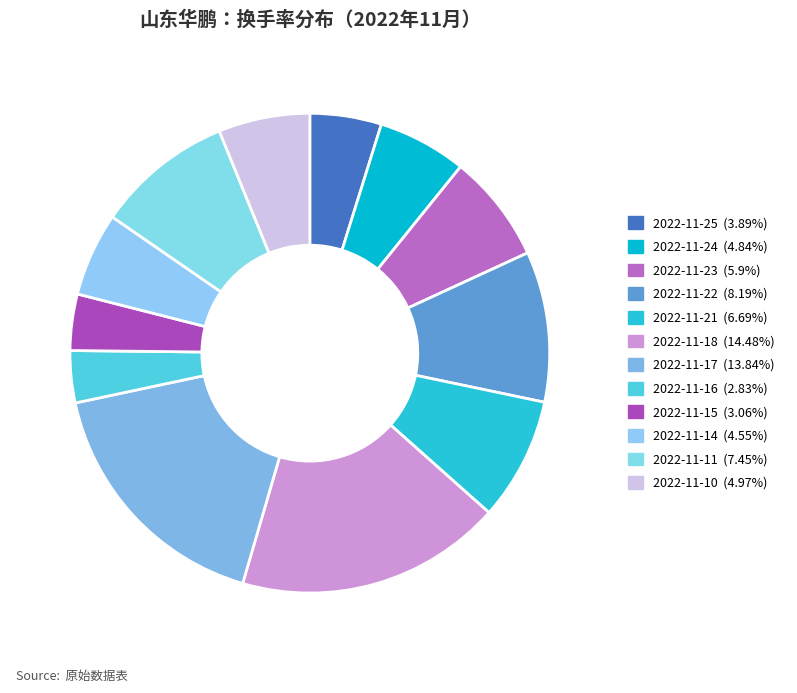

Combined, do 2022-11-15 and 2022-11-10 account for over 50%?

No